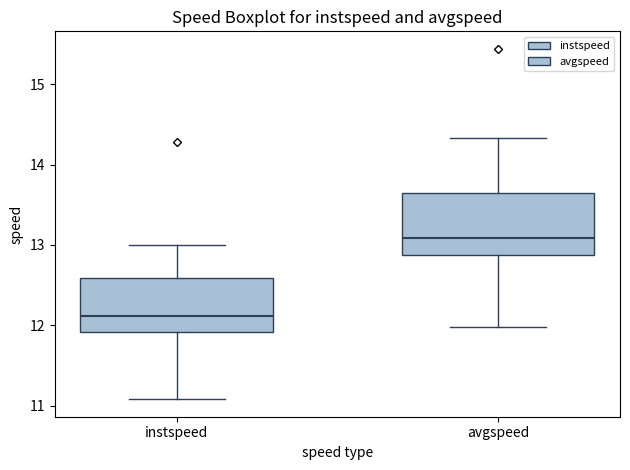

Where is the upper edge of the box for avgspeed on the y-axis? The values are not printed on the chart, so give them approximately, as read against the axis.

13.6